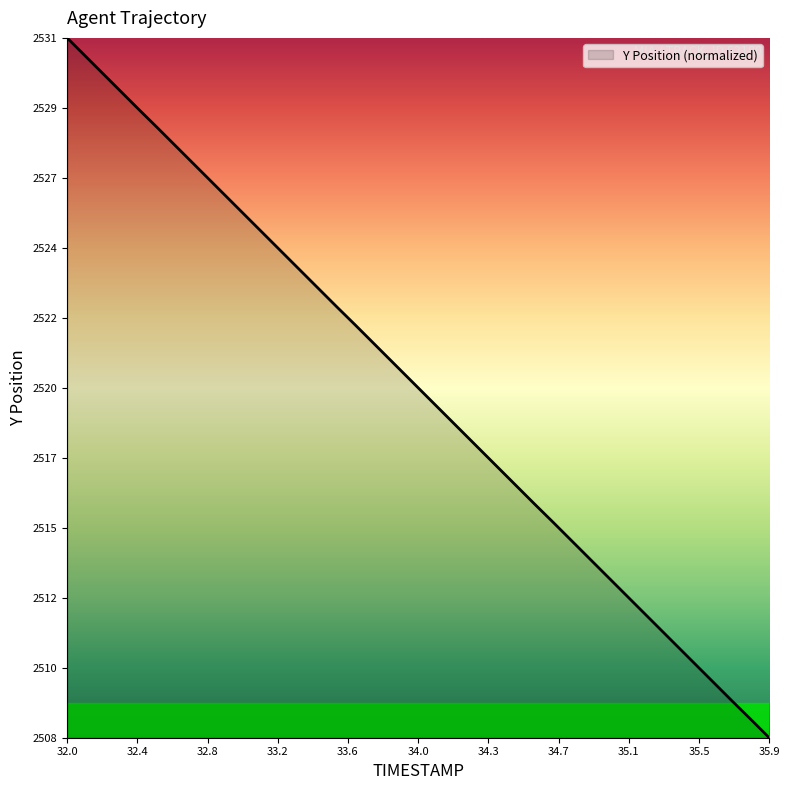

How many values are above zero?

39